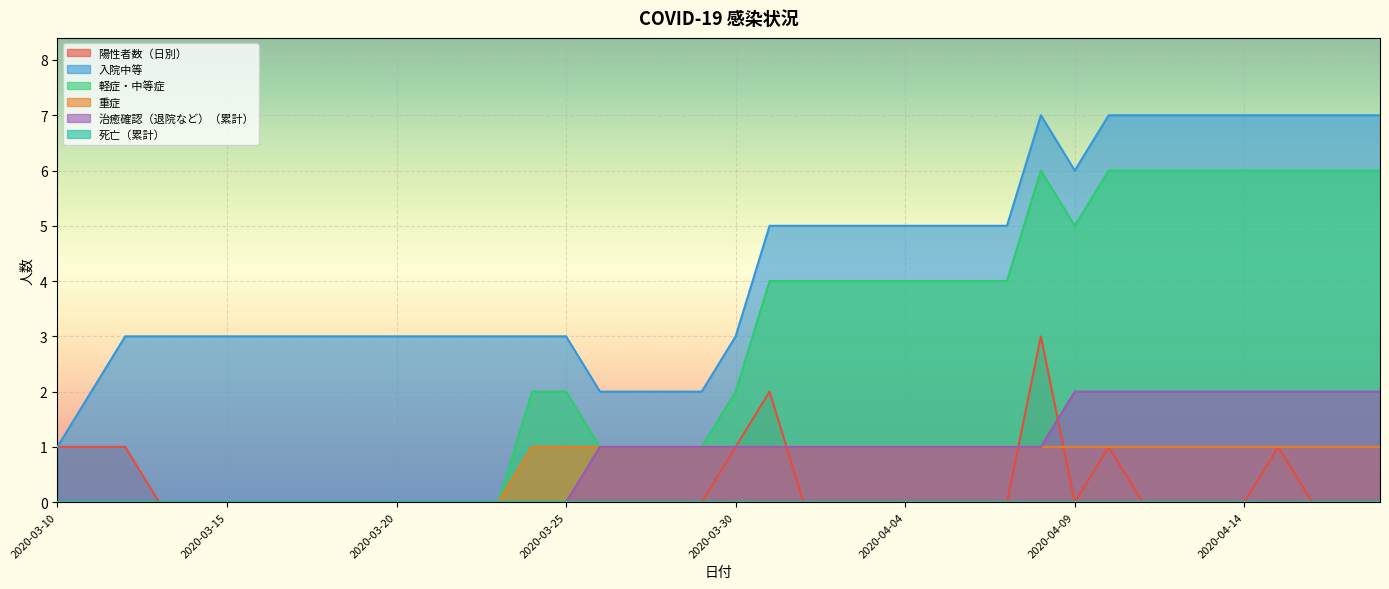

At which category is the sum across all series the highest?

2020-04-08